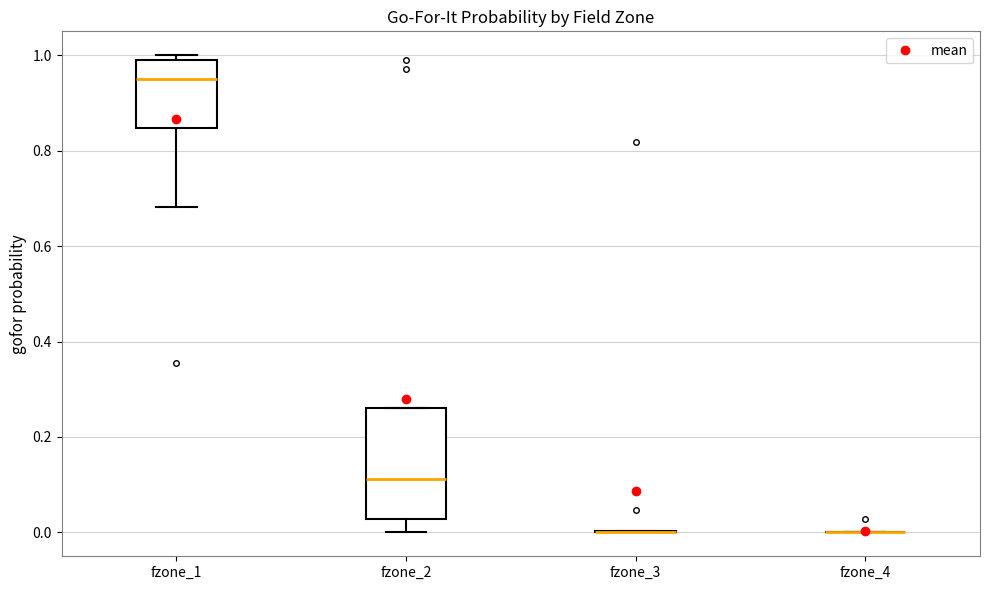

Which box is the tallest, from its lower edge to its upper edge?

fzone_2